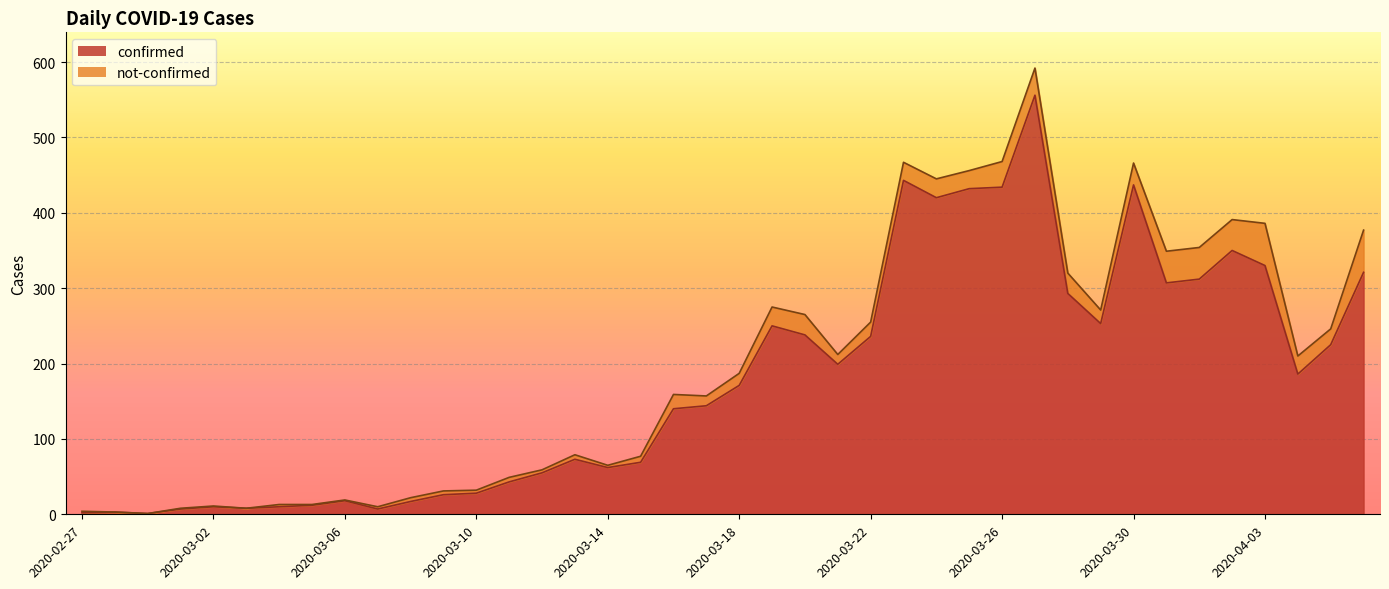

Read the value at 2020-03-15.

69